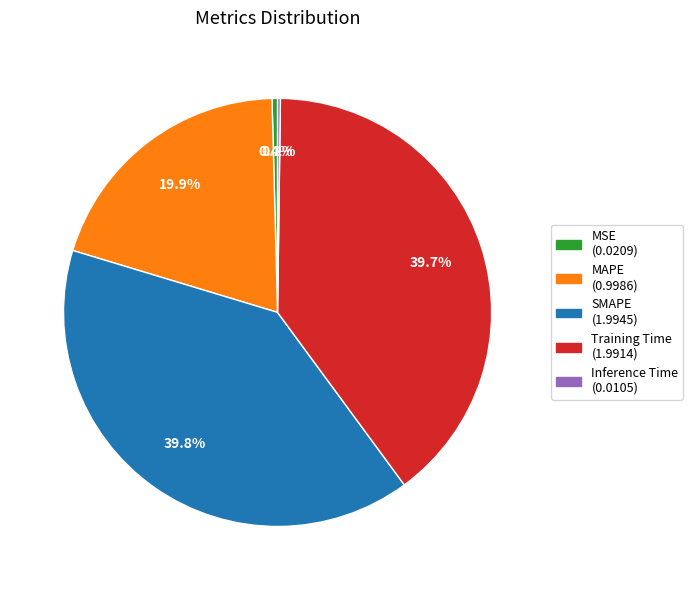

Is Training Time (1.9914) the majority of the pie?

No